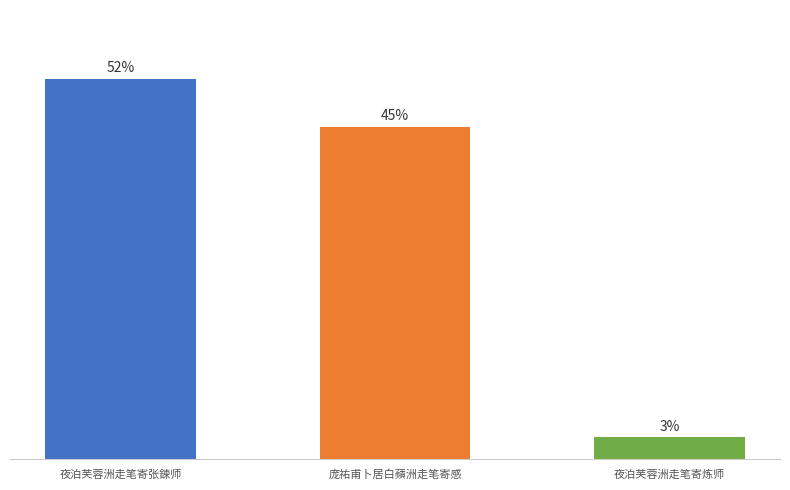

Is it true that the value at 夜泊芙蓉洲走笔寄炼师 is 125801?

False